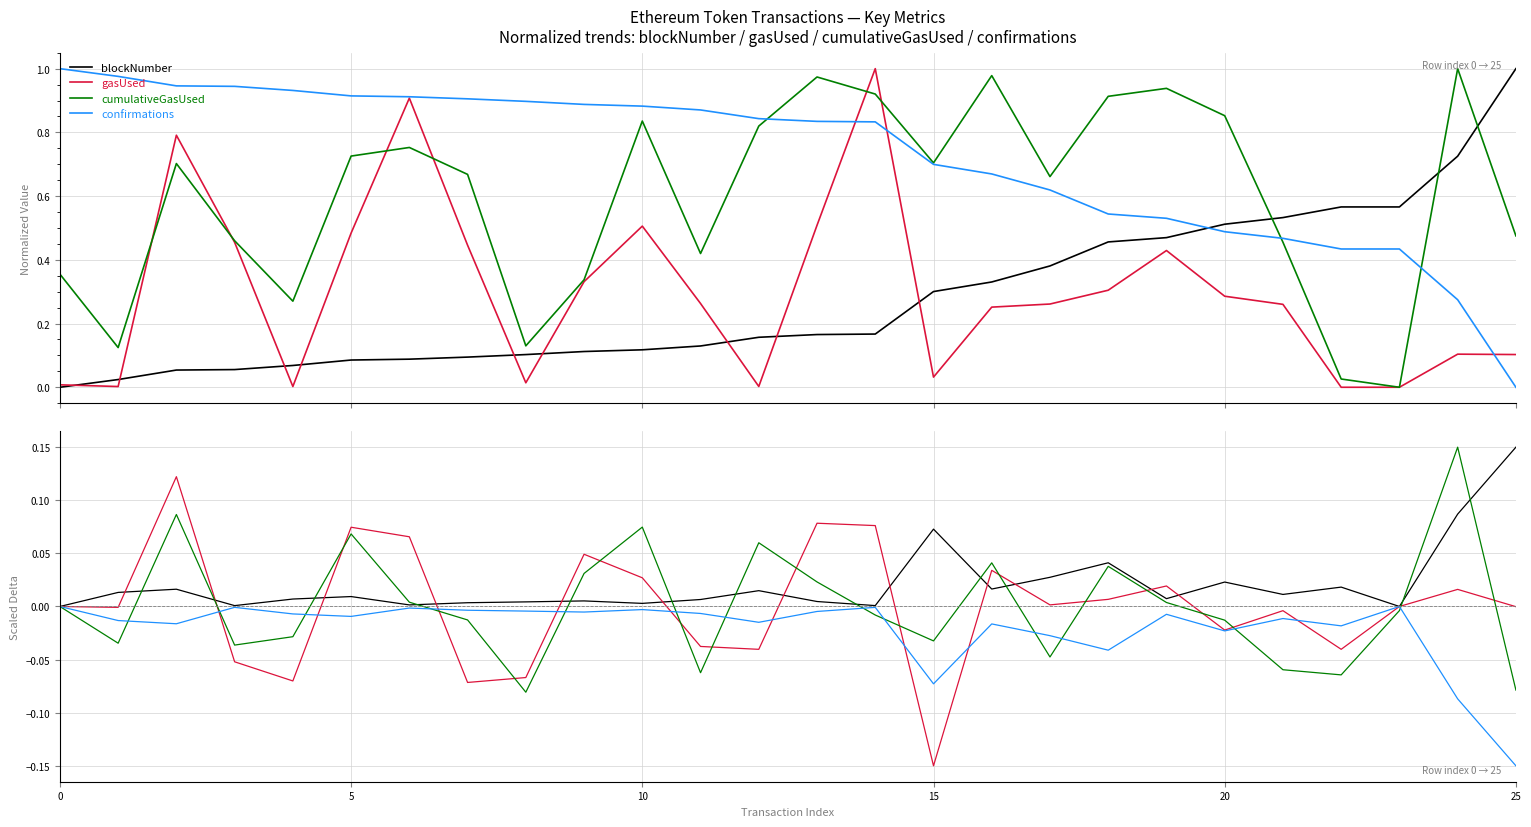

True or false: cumulativeGasUsed and gasUsed intersect in this chart.

True